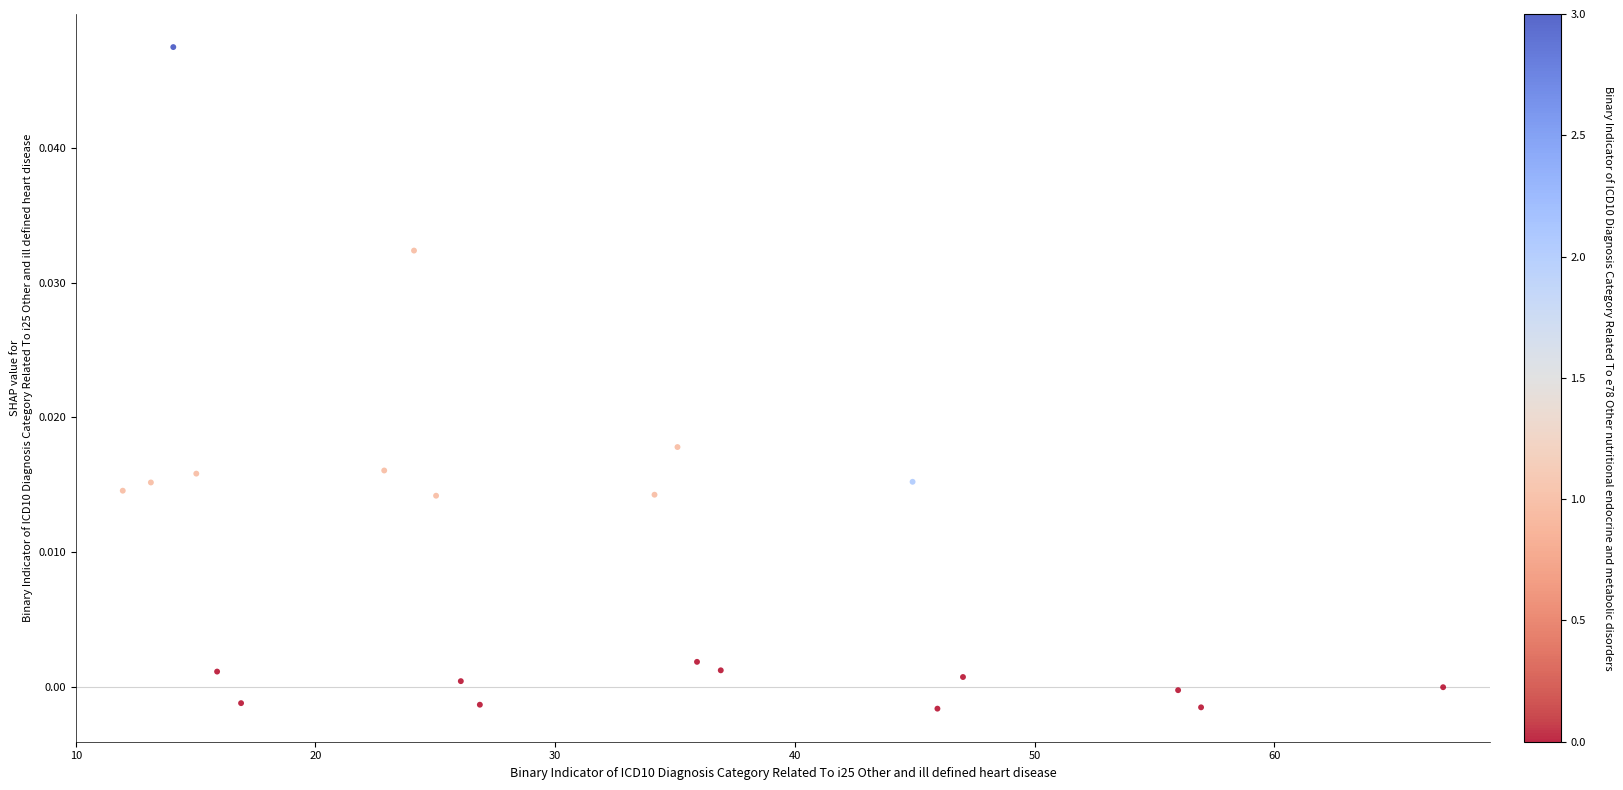

What is the range of X values (max minus min)?

55.1